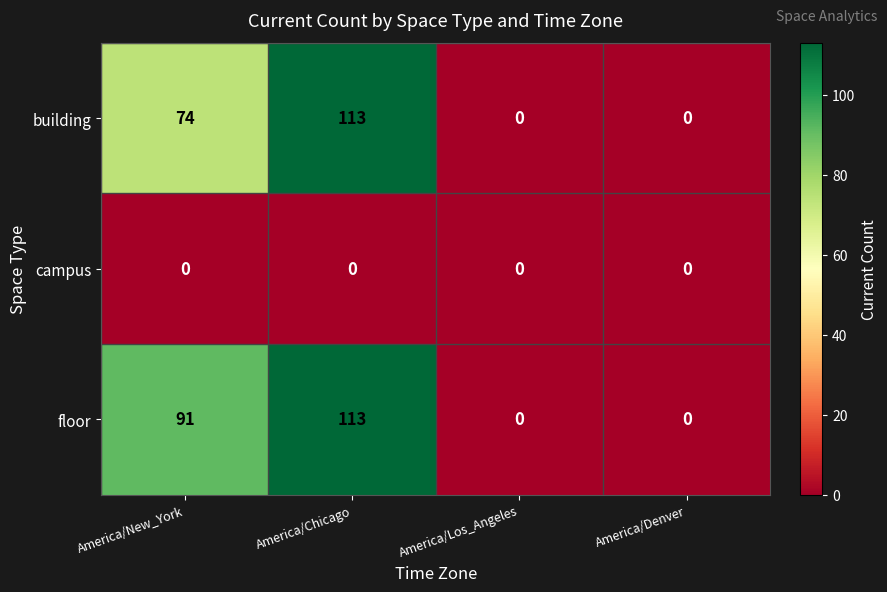

Reading right to left, extract all data points from this chart.

building: 0	0	113	74
campus: 0	0	0	0
floor: 0	0	113	91